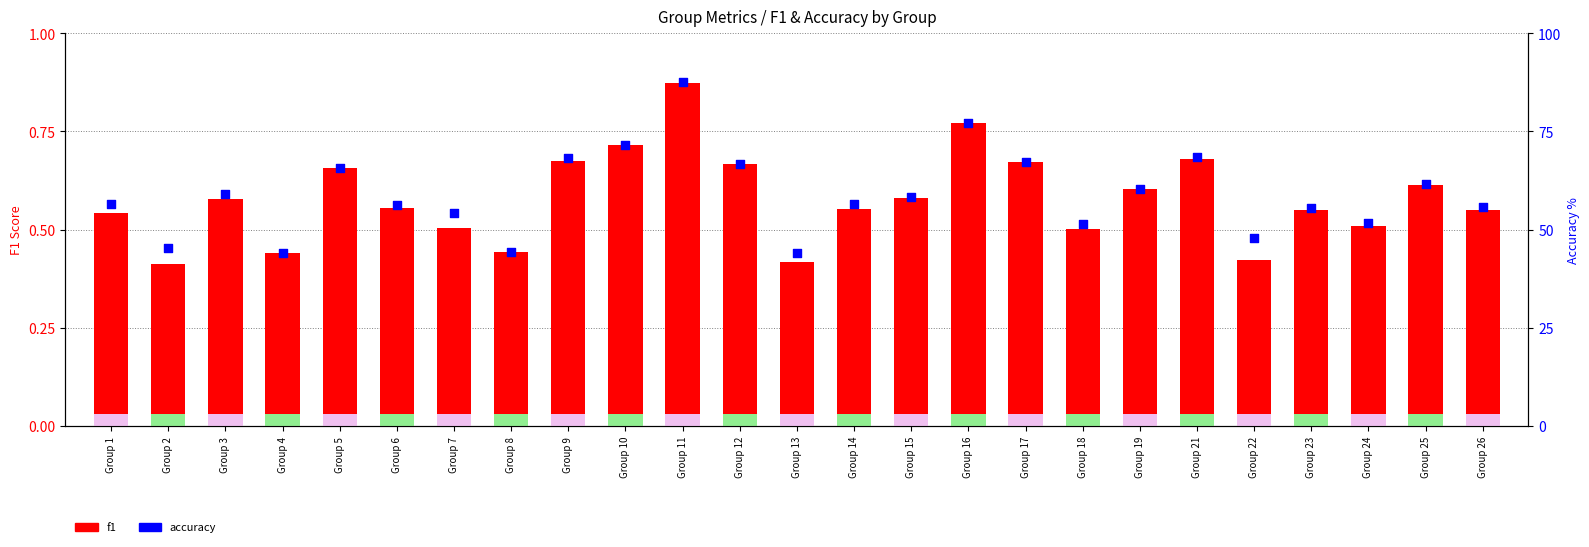

Which series reaches the minimum Y coordinate?

f1